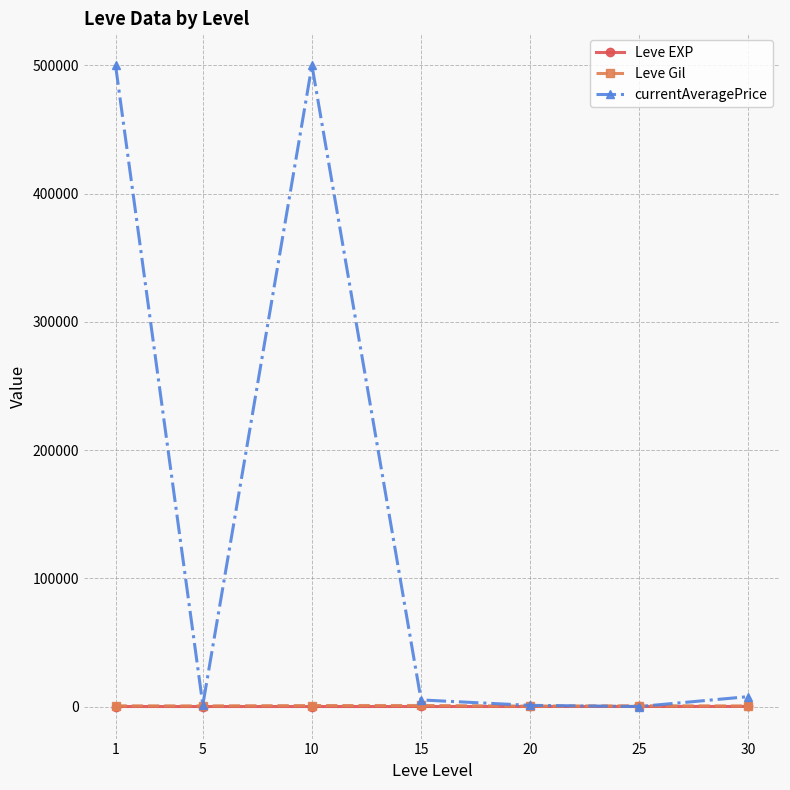

Which series has the widest spread of values?

currentAveragePrice